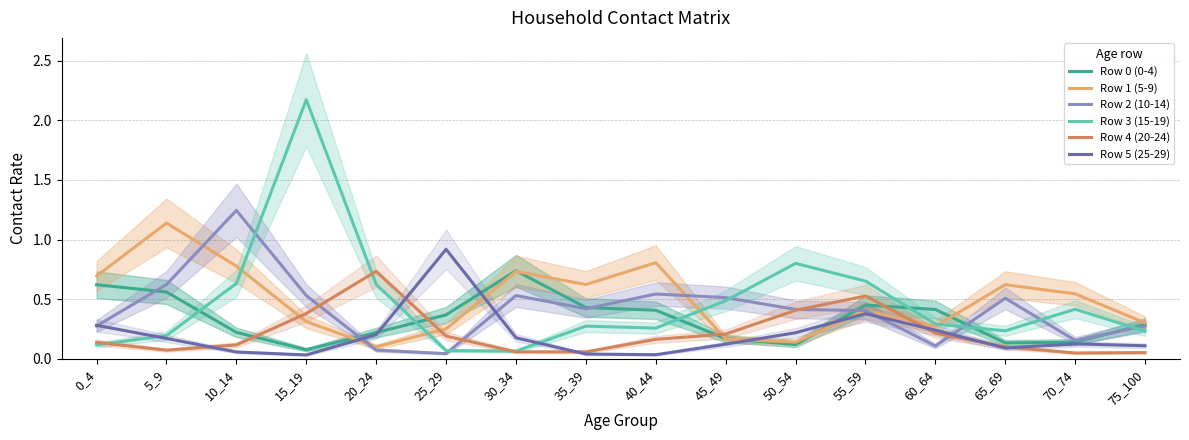

What is the difference between the second highest and minimum values in the Row 2 (10-14) series?

0.6